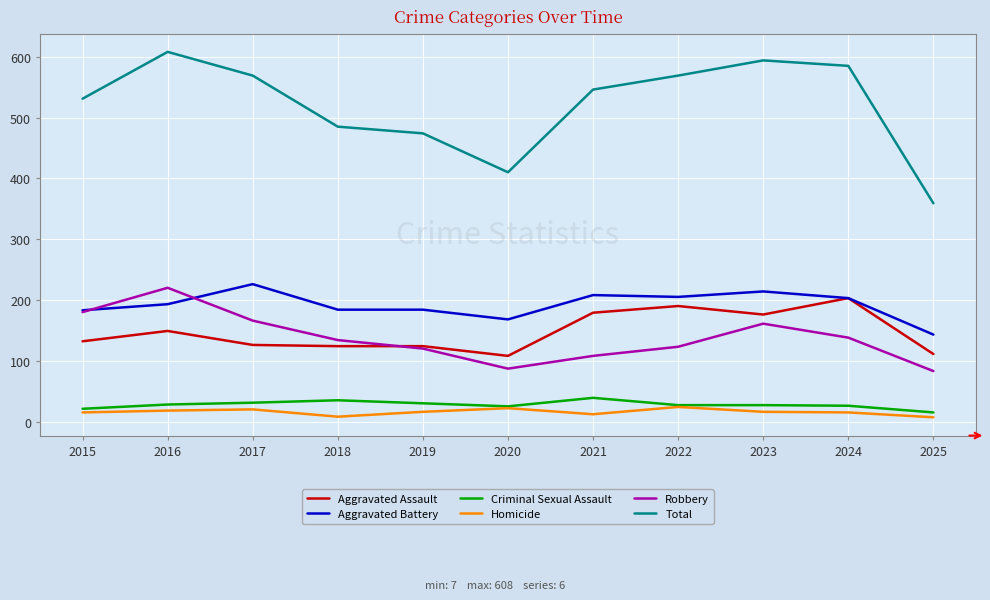

Which category has the highest value in the Robbery series?

2016